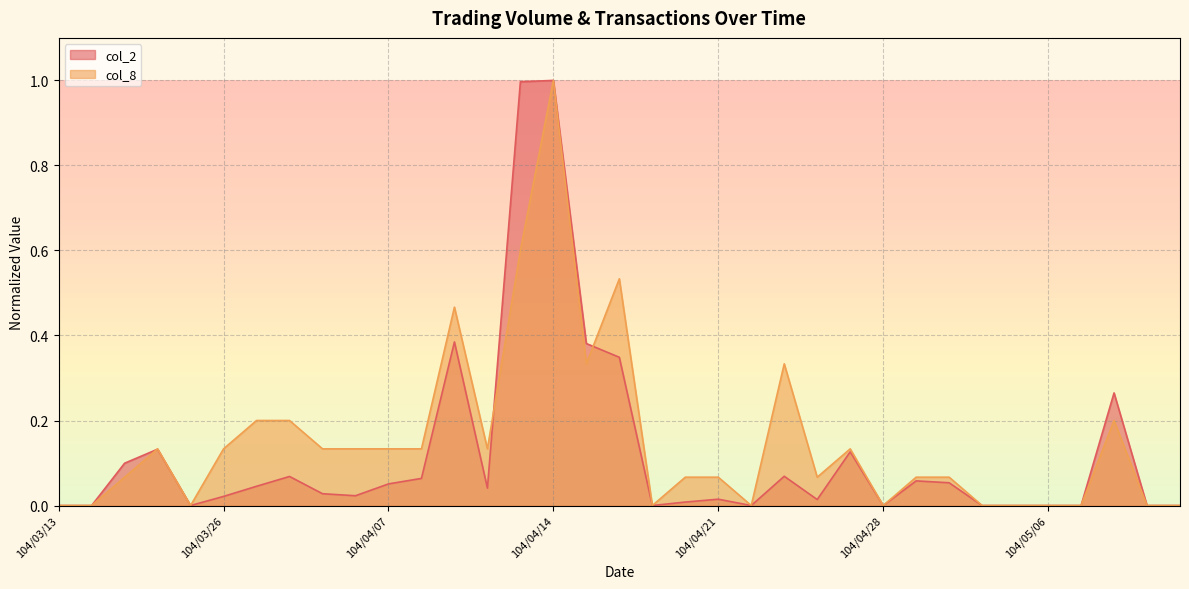

The value of col_8 at 104/04/09 is 0.3. True or false?

False